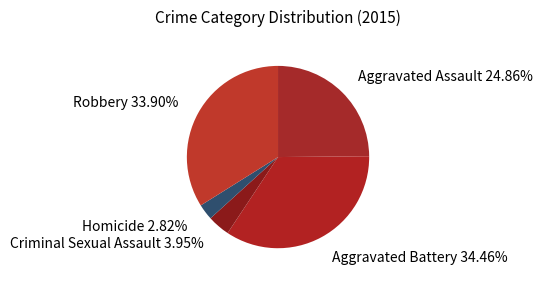

Is there any slice that represents more than half of the pie?

No